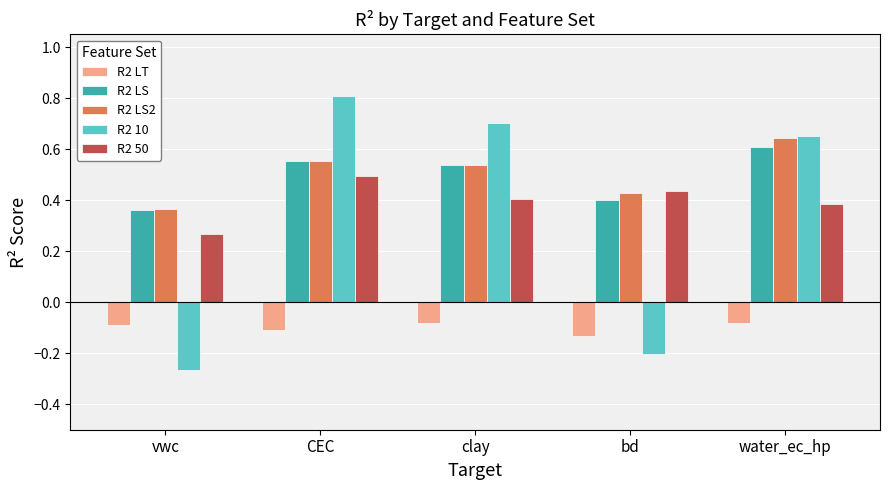

What is the label of the 4th bar from the right?

CEC